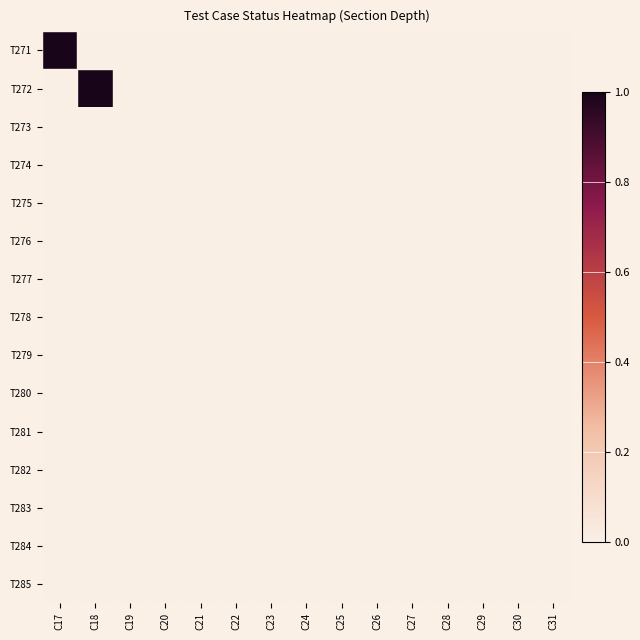

Between C31 and C18, which is larger?

C31